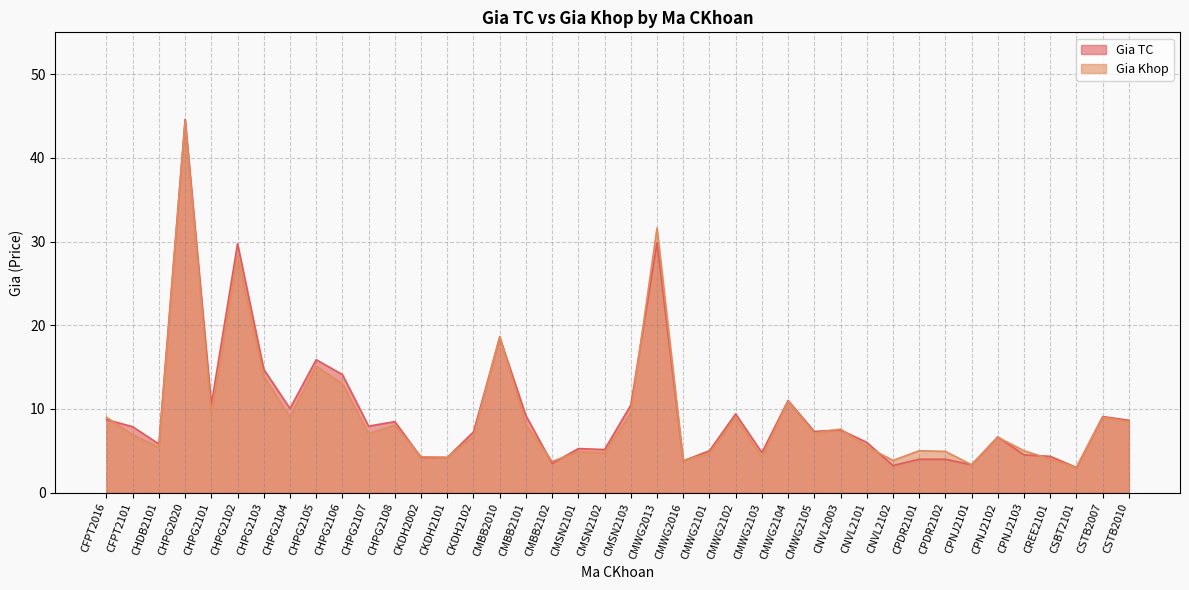

What is the value of the Gia Khop point at the 12th from the left?

8.1